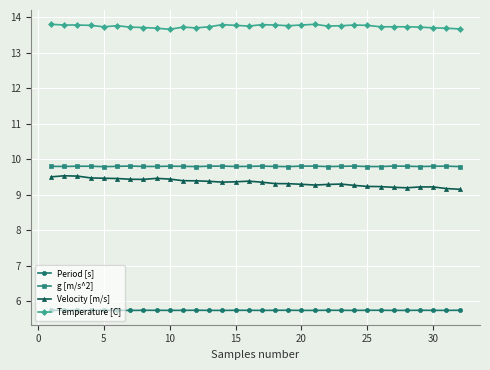

What is the value of the Period [s] point at the 28th from the left?

5.7